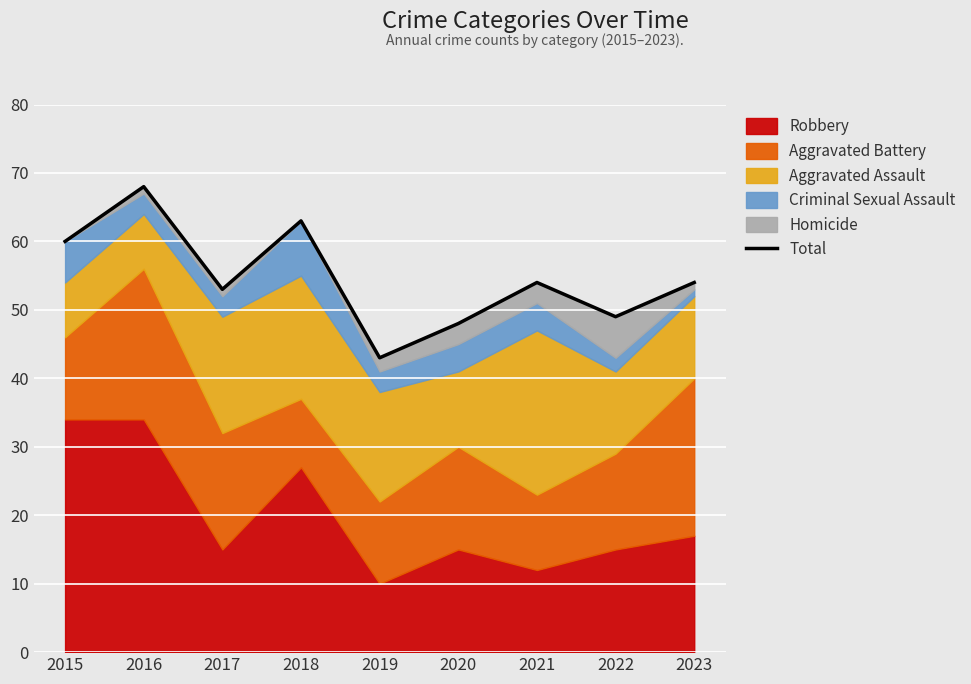

Approximately how many times larger is the value at 2023 compared to 2020?

1.1